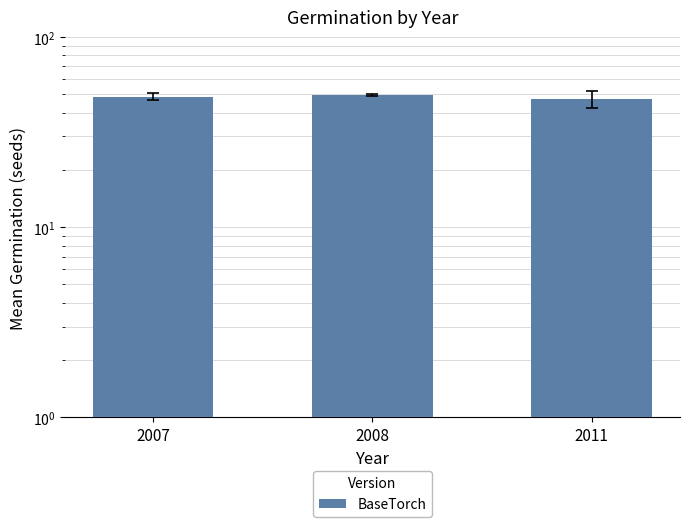

What is the average value?

48.4